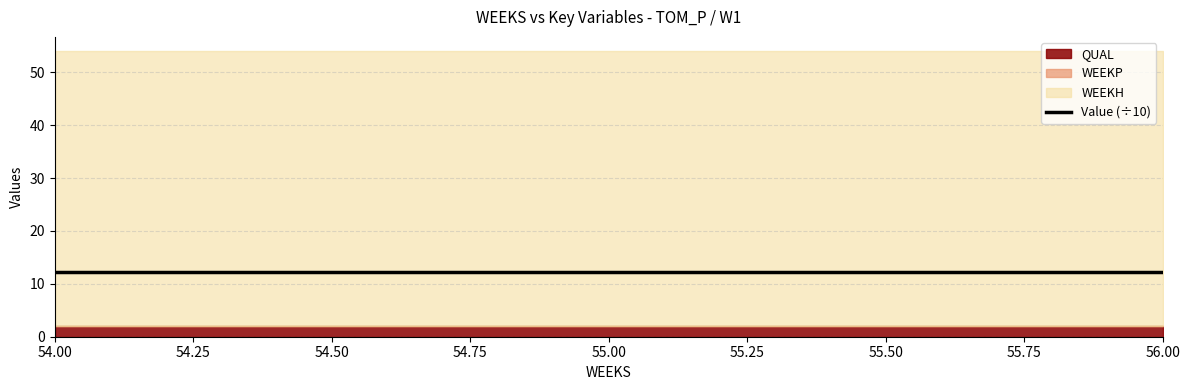

Reading left to right, list all the values displayed in this chart.

WEEKH: 54=54.0	55=54.0	56=54.0
WEEKP: 54=0.0	55=0.0	56=0.0
QUAL: 54=2.0	55=2.0	56=2.0
SCEN: 54=0.0	55=0.0	56=0.0
Value: 54=122.2	55=122.2	56=122.2
Dual: 54=0.0	55=0.0	56=0.0